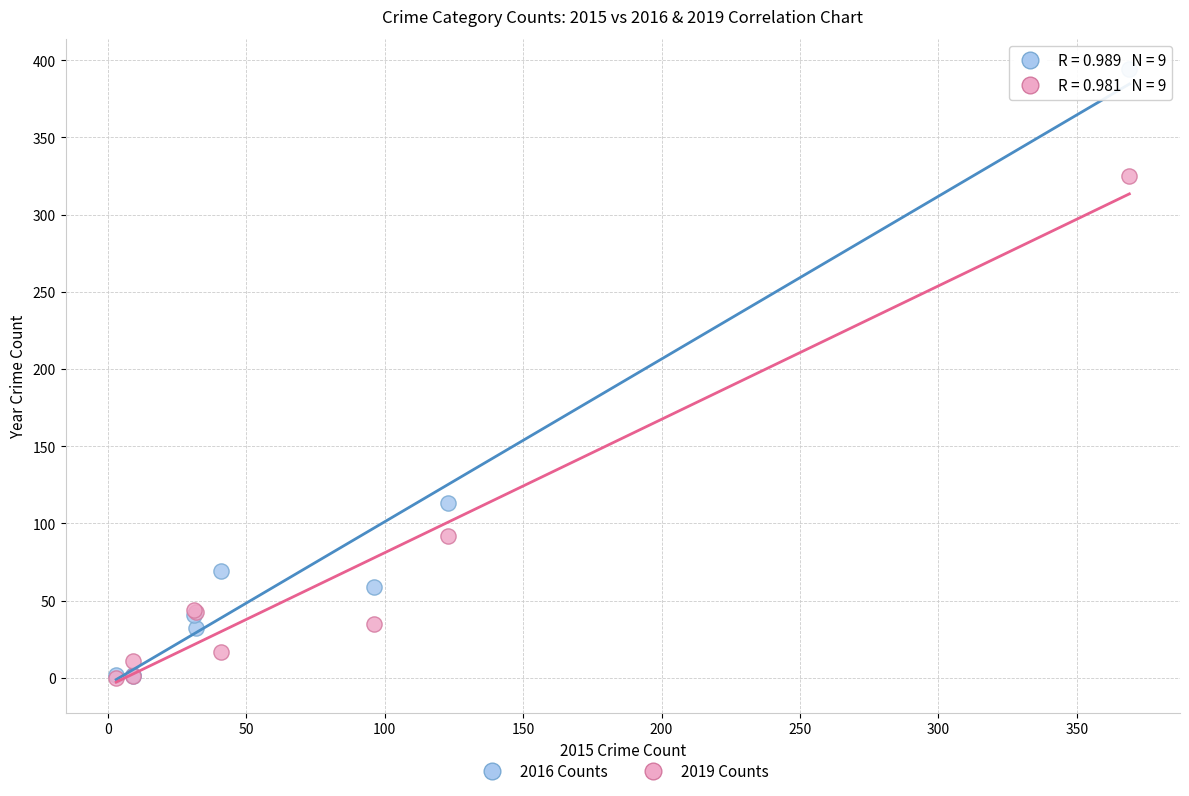

In the 2016 Counts series, what Y value is closest to 197?

113